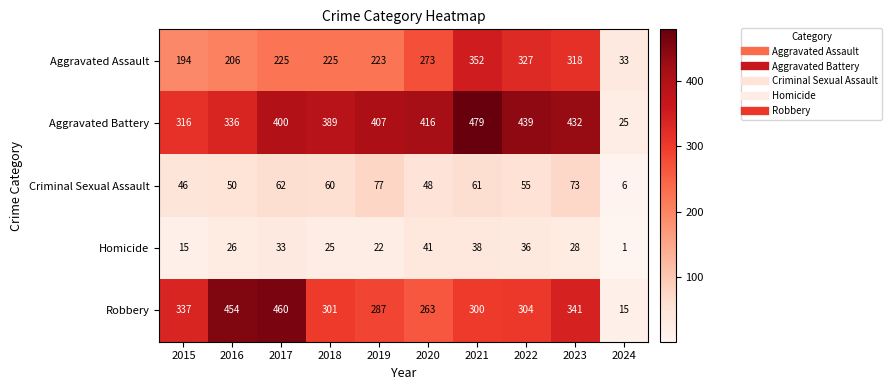

What is the difference between the Aggravated Assault values at 2019 and 2021?

129